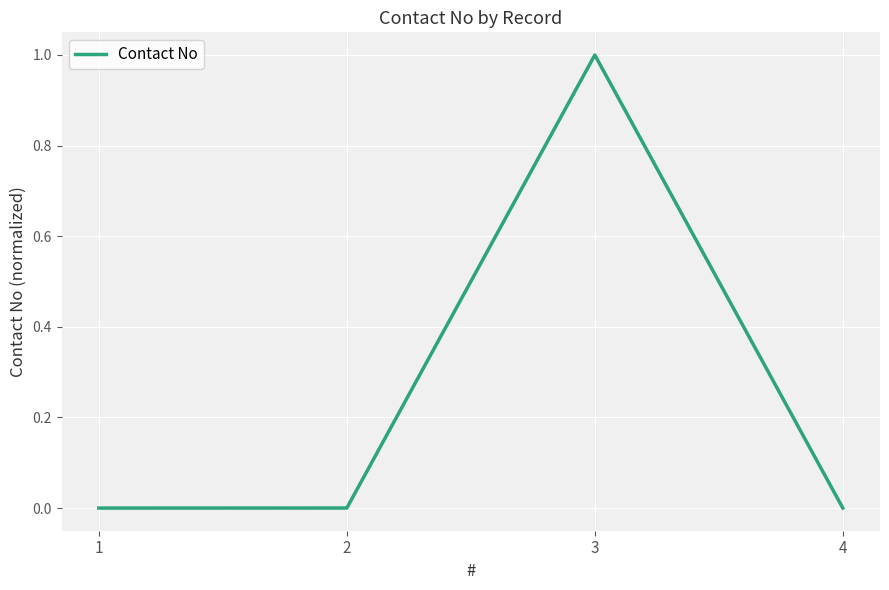

The value at 3 is 1.0. True or false?

True